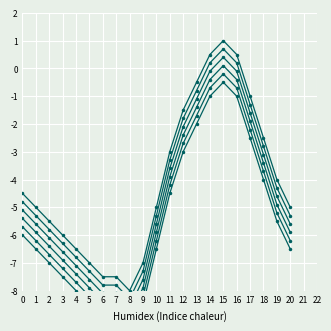

Where is Rizzie Hex nearest to the value -5?

11